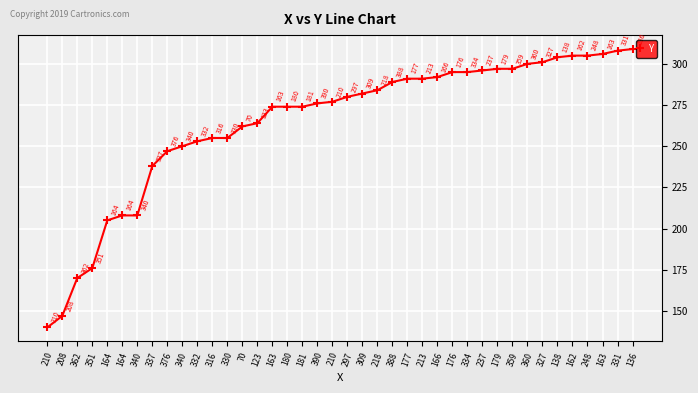

How many distinct data groups are displayed?

1